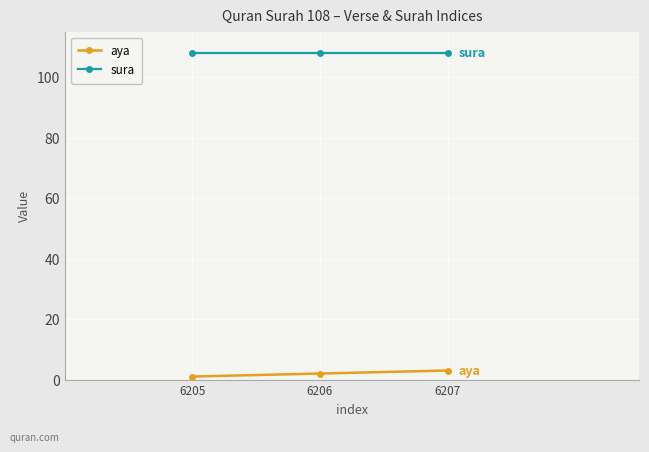

Rank the series by their average value, from lowest to highest.

aya, sura